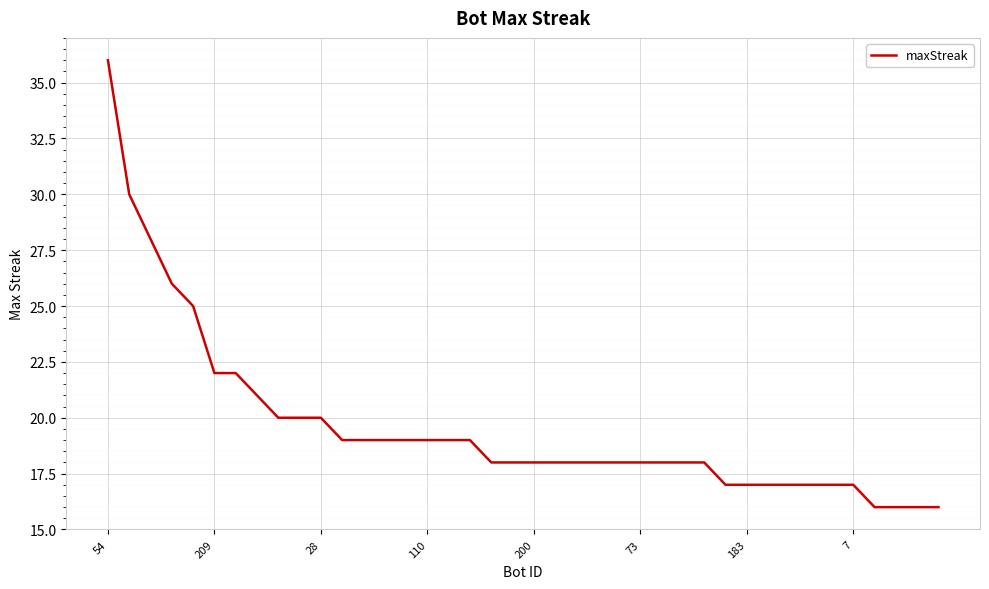

What is the minimum value shown in the chart?

16